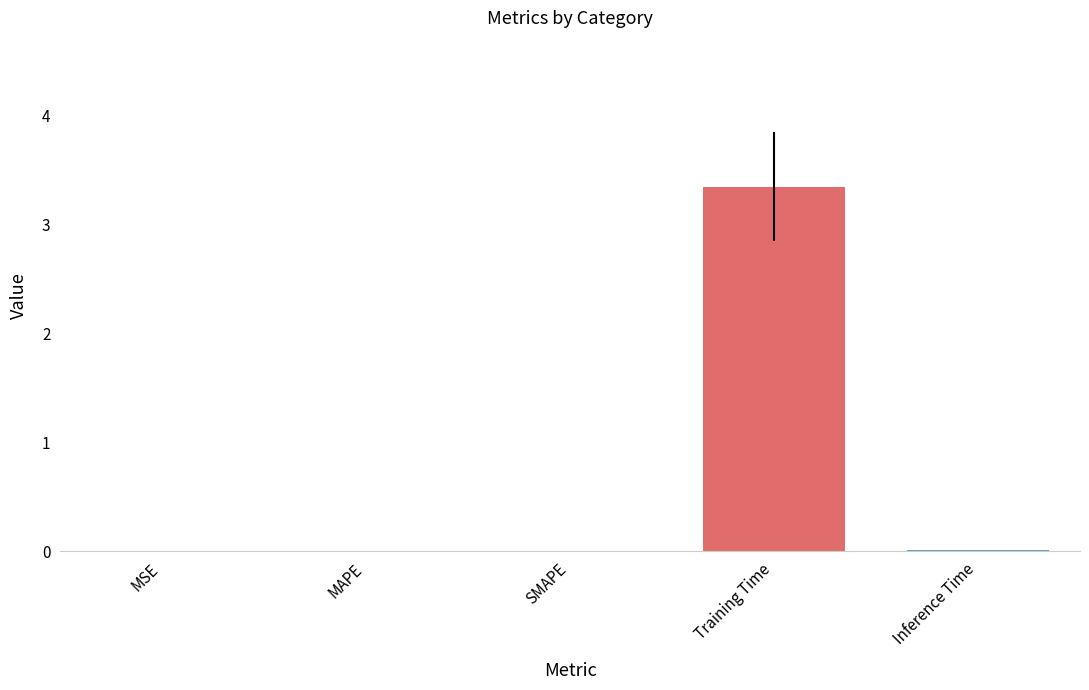

What is the greatest value displayed?

3.3